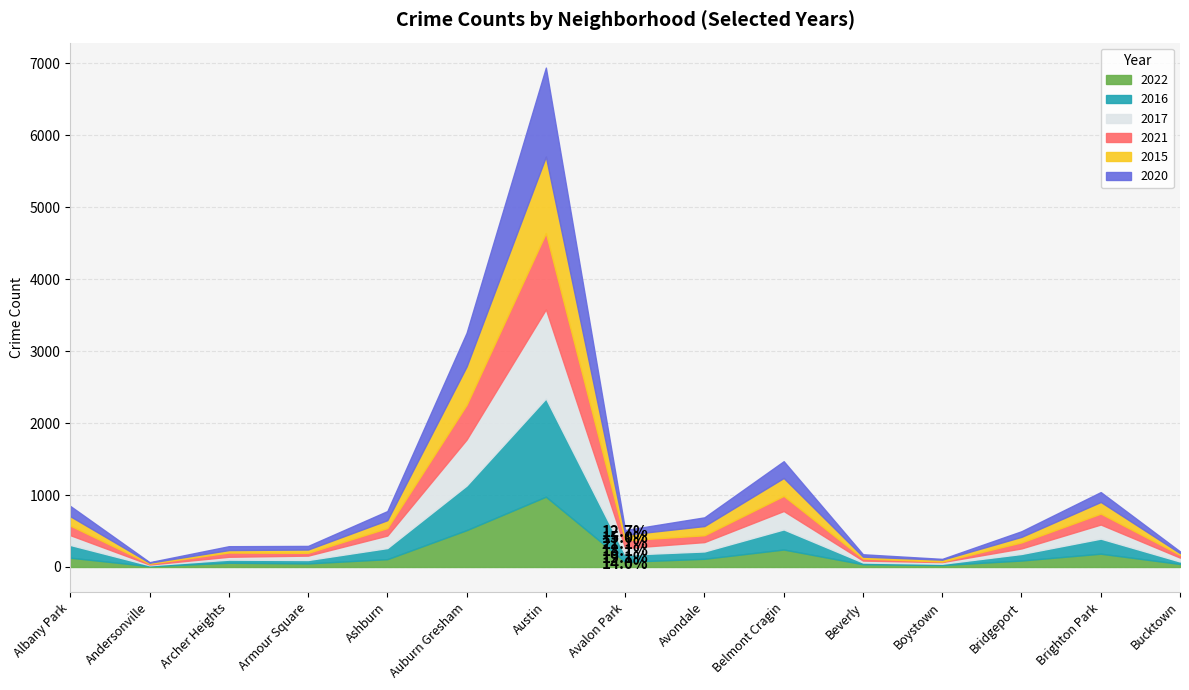

How many values in the 2021 series exceed 95?

7